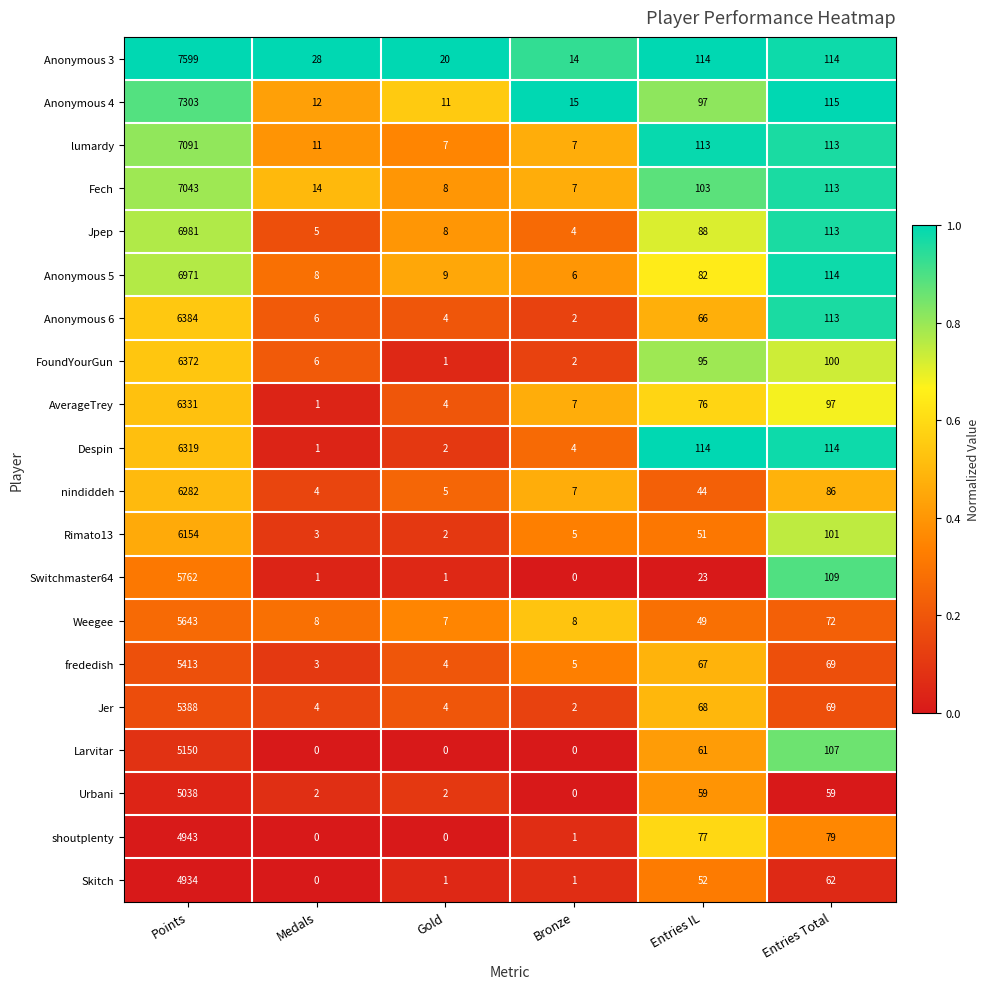

Which series has the largest range (max minus min)?

Anonymous 3